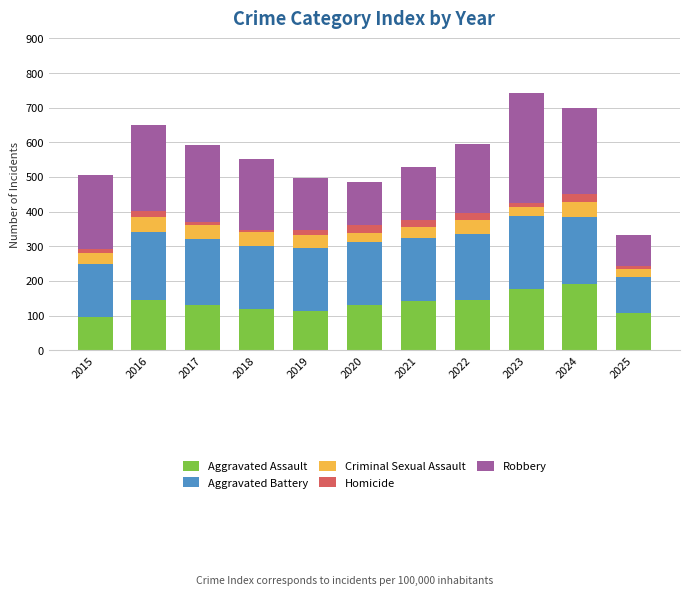

Are the bars horizontal?

No